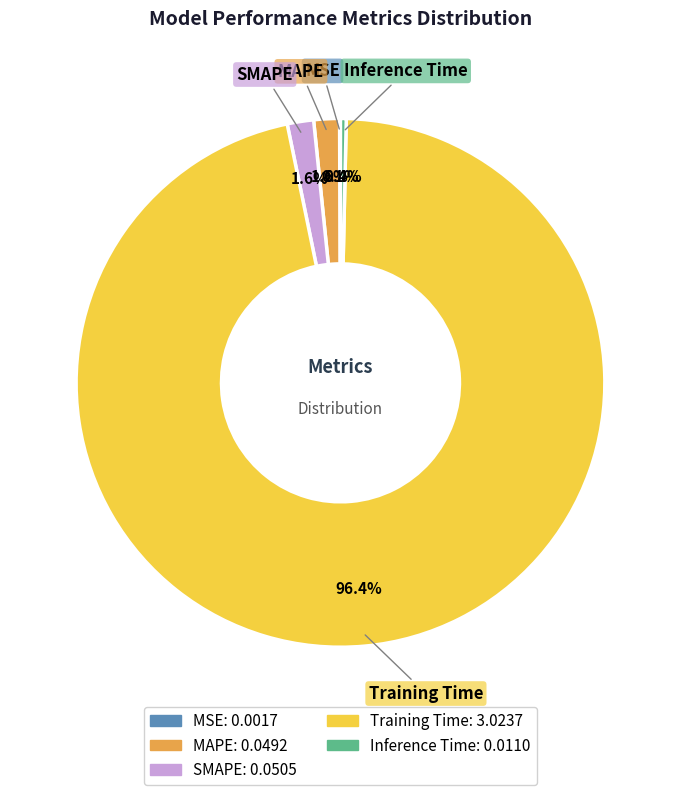

Which slice represents more than half of the pie?

Training Time